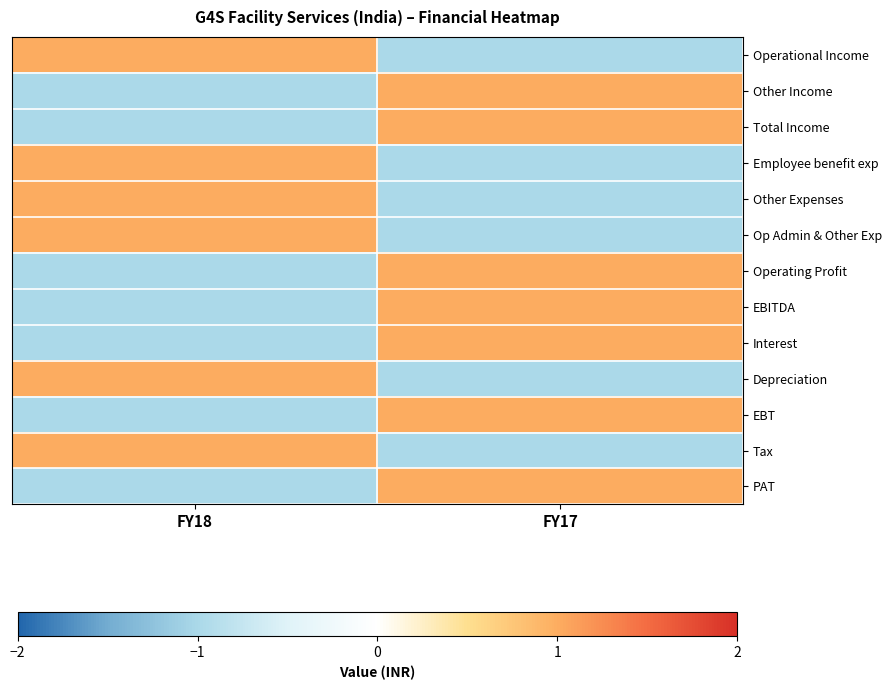

Reading left to right, extract all data points from this chart.

Operational Income: FY18=1	FY17=-1
Other Income: FY18=-1	FY17=1
Total Income: FY18=-1	FY17=1
Employee benefit exp: FY18=1	FY17=-1
Other Expenses: FY18=1	FY17=-1
Op Admin & Other Exp: FY18=1	FY17=-1
Operating Profit: FY18=-1	FY17=1
EBITDA: FY18=-1	FY17=1
Interest: FY18=-1	FY17=1
Depreciation: FY18=1	FY17=-1
EBT: FY18=-1	FY17=1
Tax: FY18=1	FY17=-1
PAT: FY18=-1	FY17=1